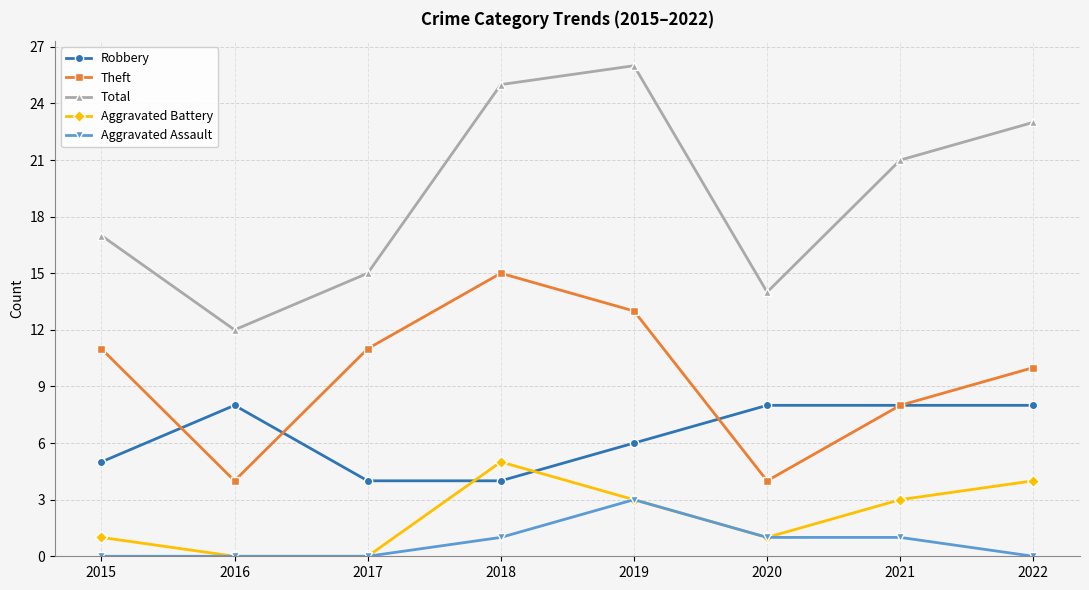

What is the difference between the maximum and minimum values in the Robbery series?

4